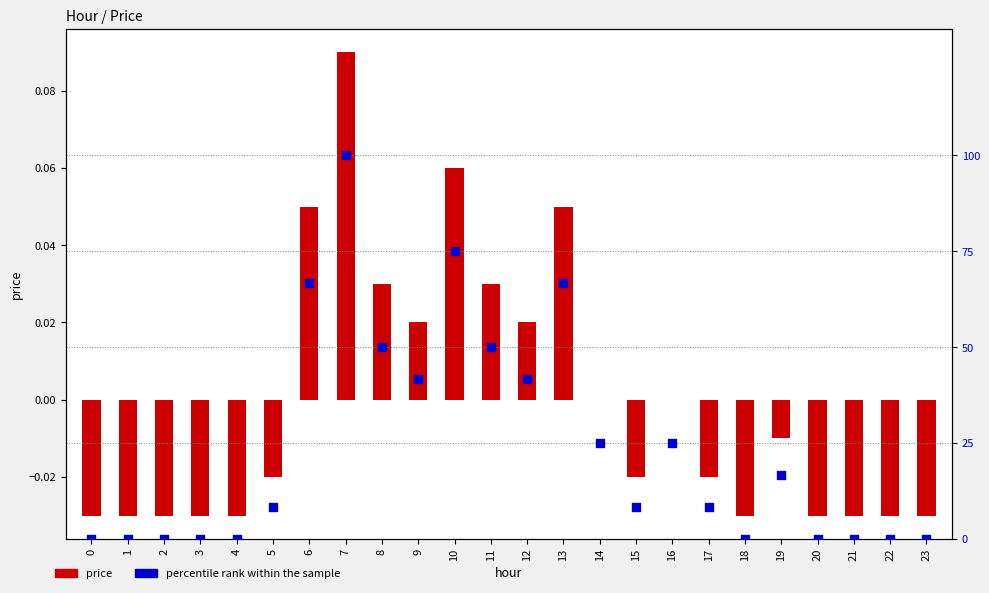

At how many categories does at least one series exceed 30?

8